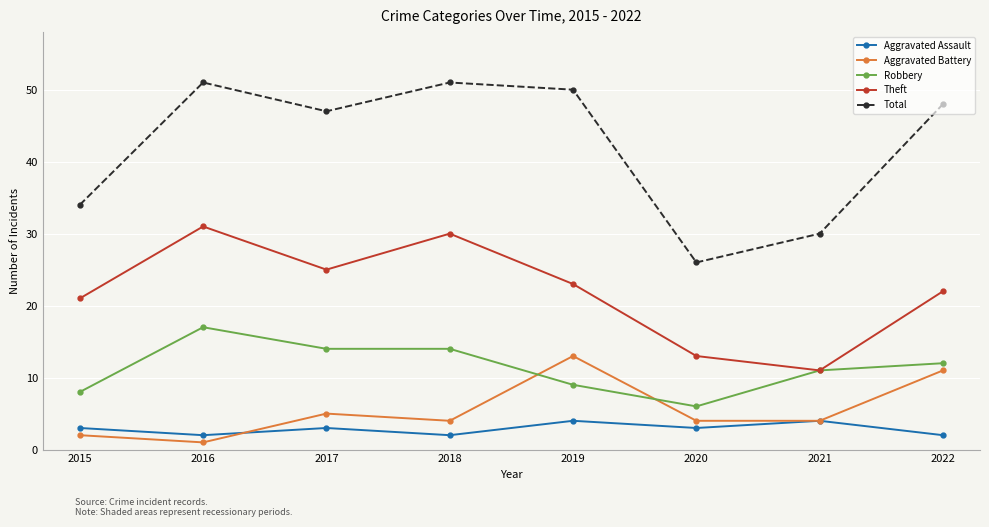

Reading right to left, list all the values displayed in this chart.

Aggravated Assault: 2022=2	2021=4	2020=3	2019=4	2018=2	2017=3	2016=2	2015=3
Aggravated Battery: 2022=11	2021=4	2020=4	2019=13	2018=4	2017=5	2016=1	2015=2
Robbery: 2022=12	2021=11	2020=6	2019=9	2018=14	2017=14	2016=17	2015=8
Theft: 2022=22	2021=11	2020=13	2019=23	2018=30	2017=25	2016=31	2015=21
Total: 2022=48	2021=30	2020=26	2019=50	2018=51	2017=47	2016=51	2015=34